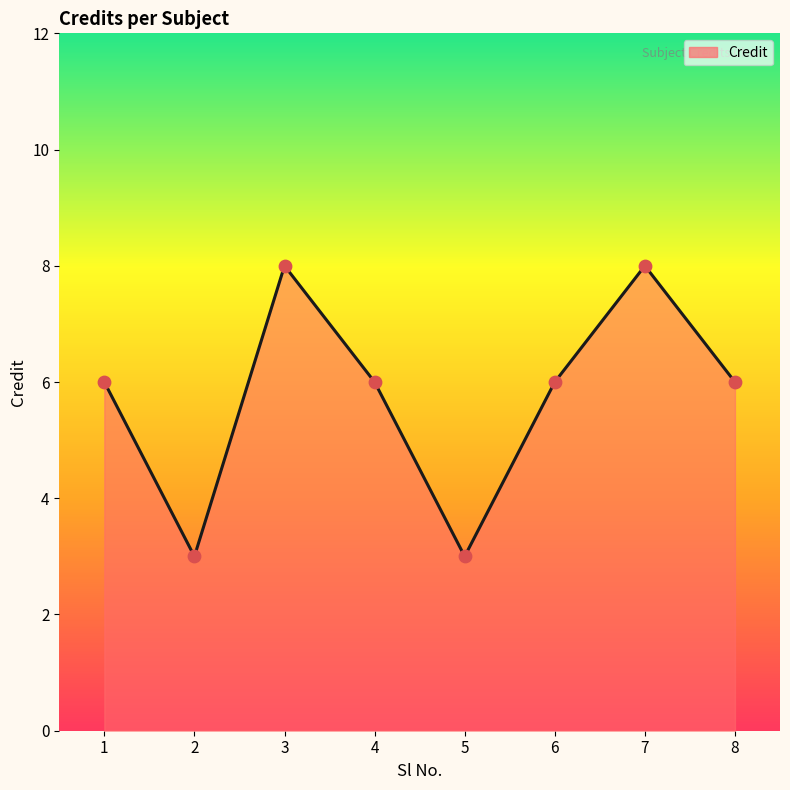

Approximately how many times larger is the value at 1 compared to 8?

1.0